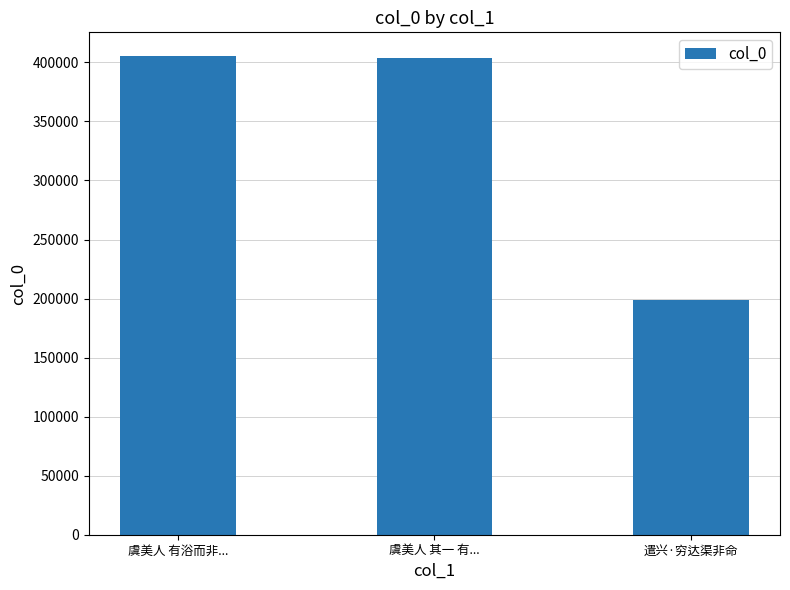

What is the minimum value shown in the chart?

198772